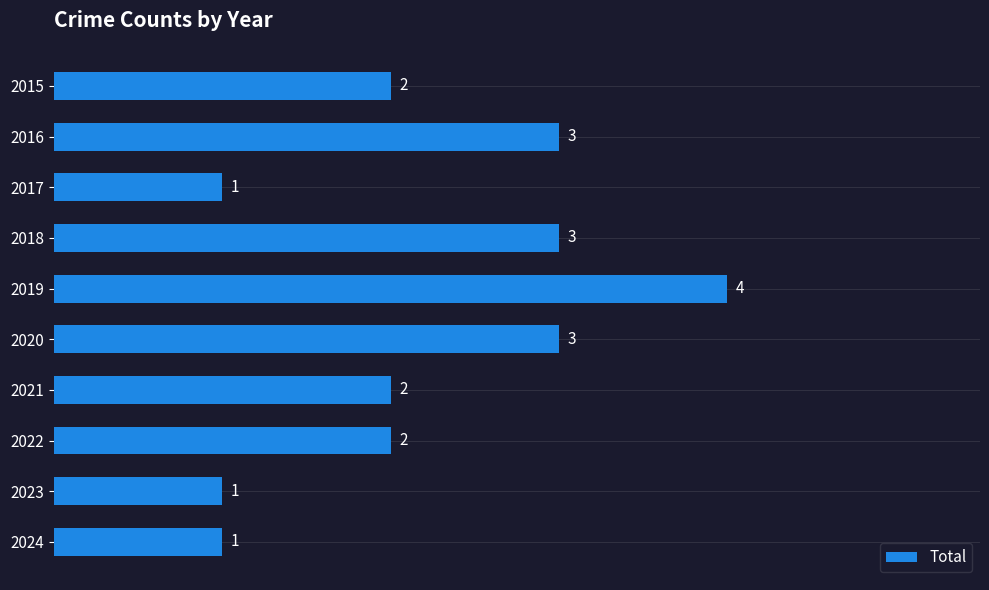

Reading top to bottom, list all the values displayed in this chart.

2	3	1	3	4	3	2	2	1	1